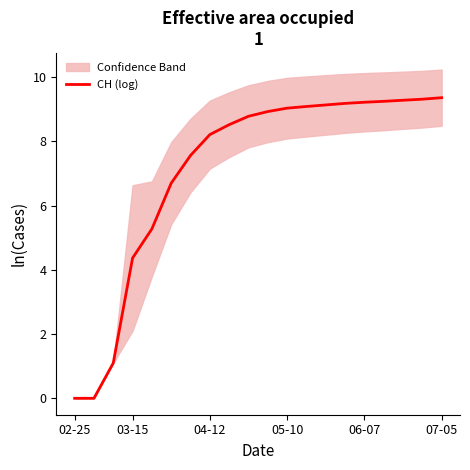

True or false: there are more than 1 points higher than both neighbors.

False